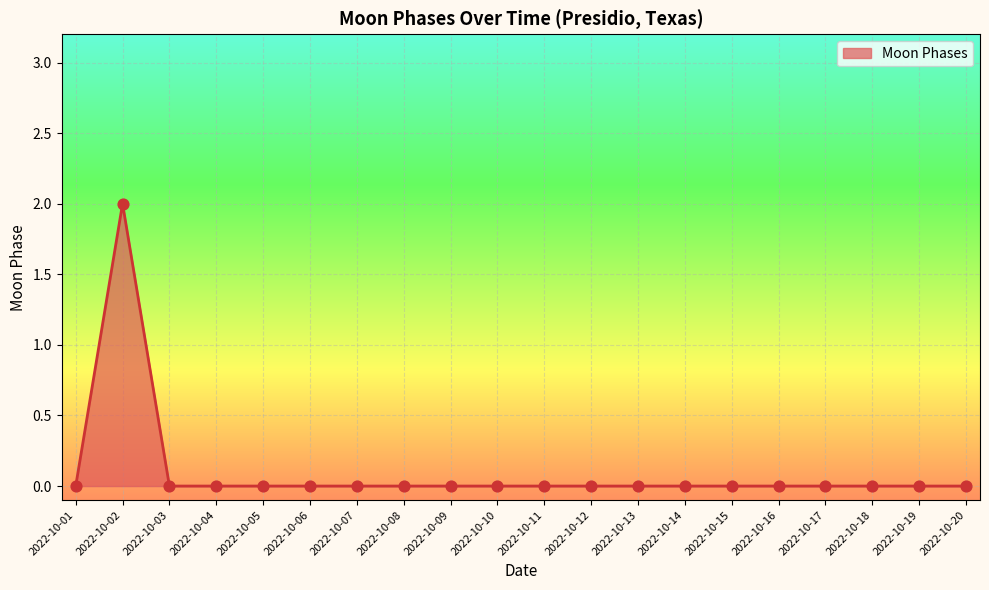

The chart shows a value of 0 at 2022-10-06. True or false?

True